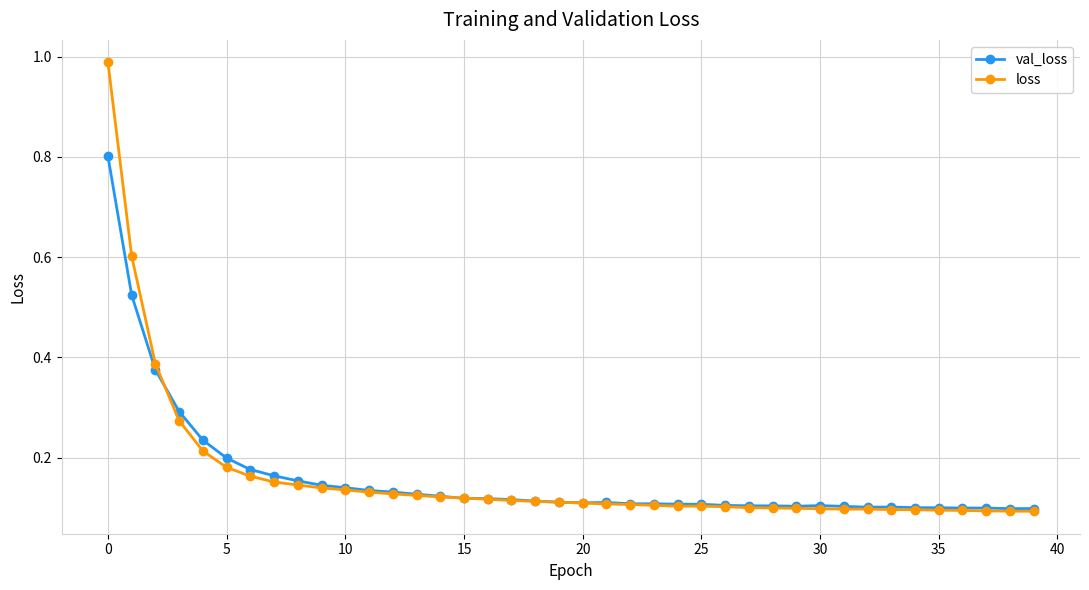

Which series has the widest spread of values?

loss